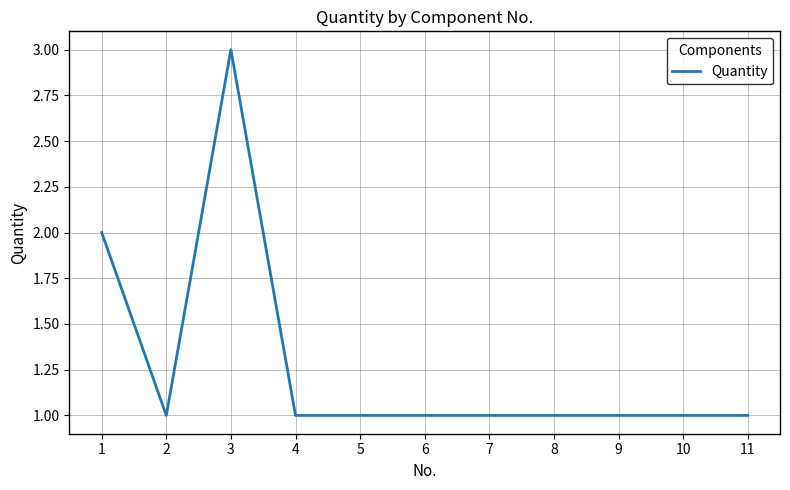

Reading left to right, what are all the values shown in this chart?

2	1	3	1	1	1	1	1	1	1	1